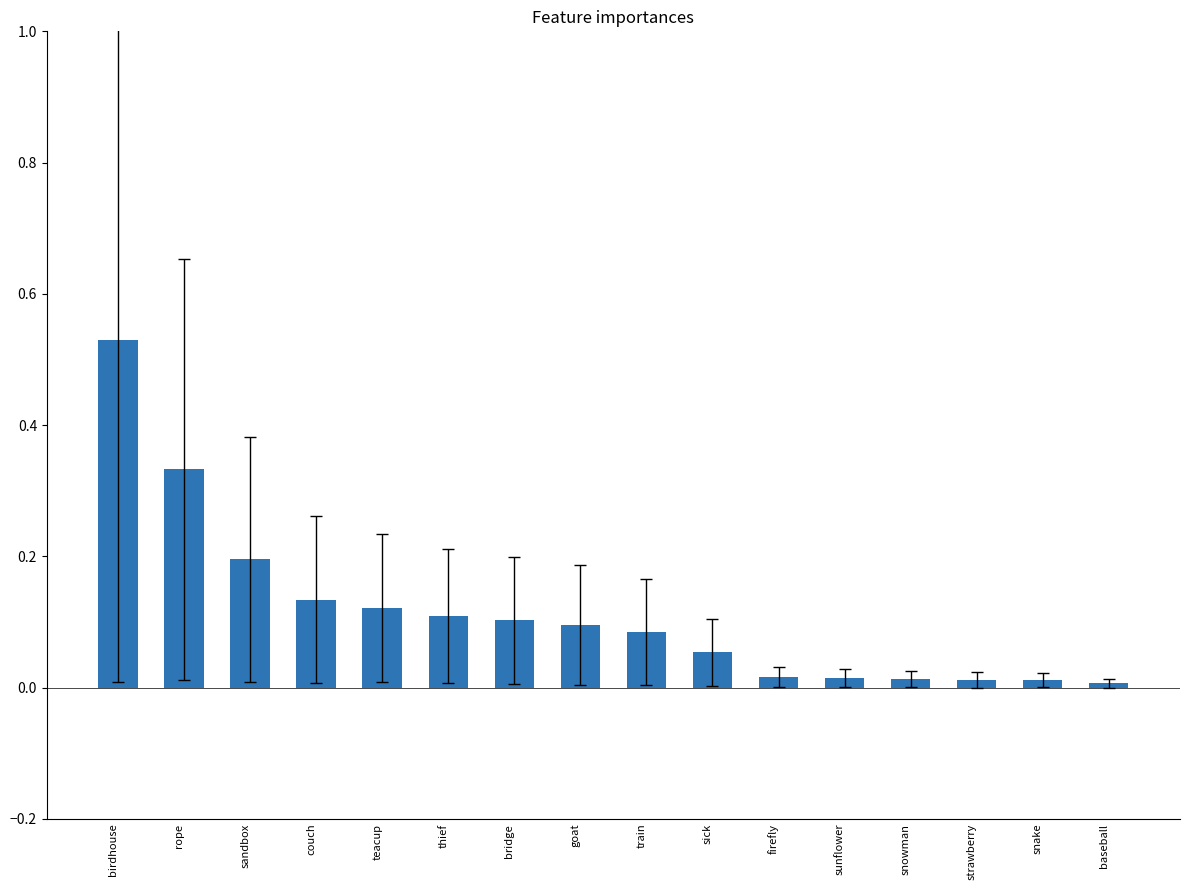

What is the sum of all values?

1.8